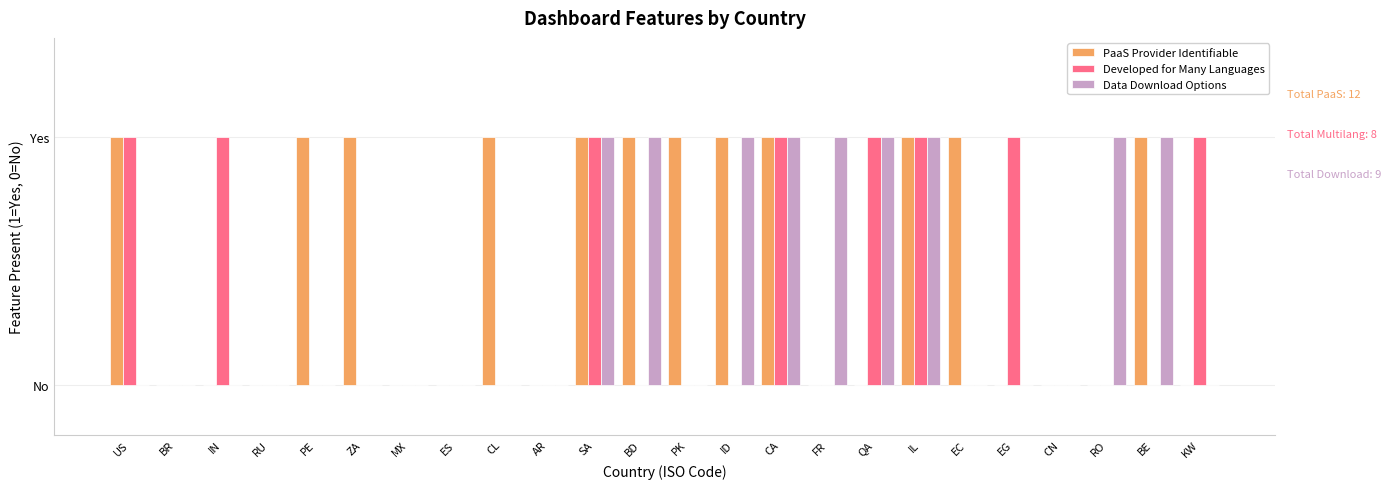

Are the bars grouped side by side (vs. stacked)?

Yes